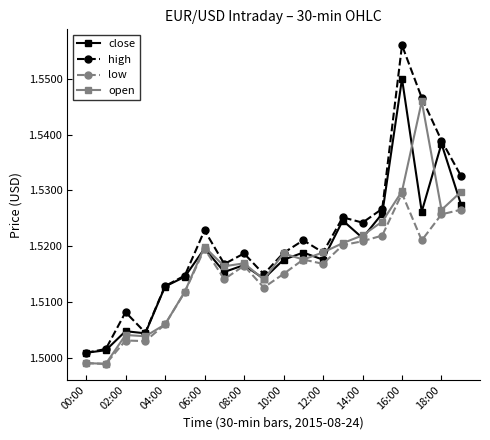

List the series in order of their peak value, highest first.

high, close, open, low